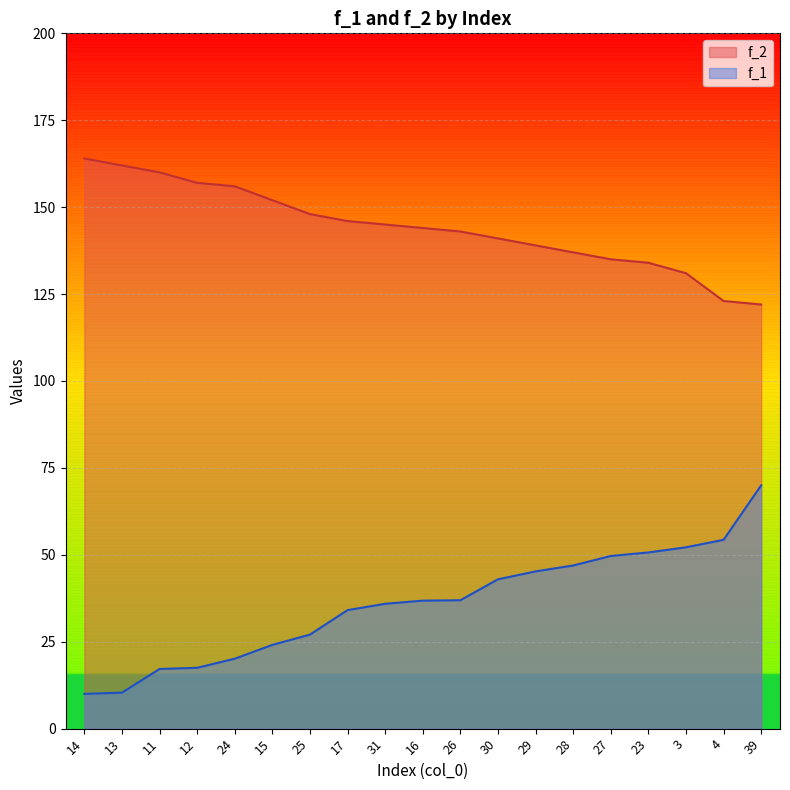

Is it true that f_2 equals 157.0 at 12?

True